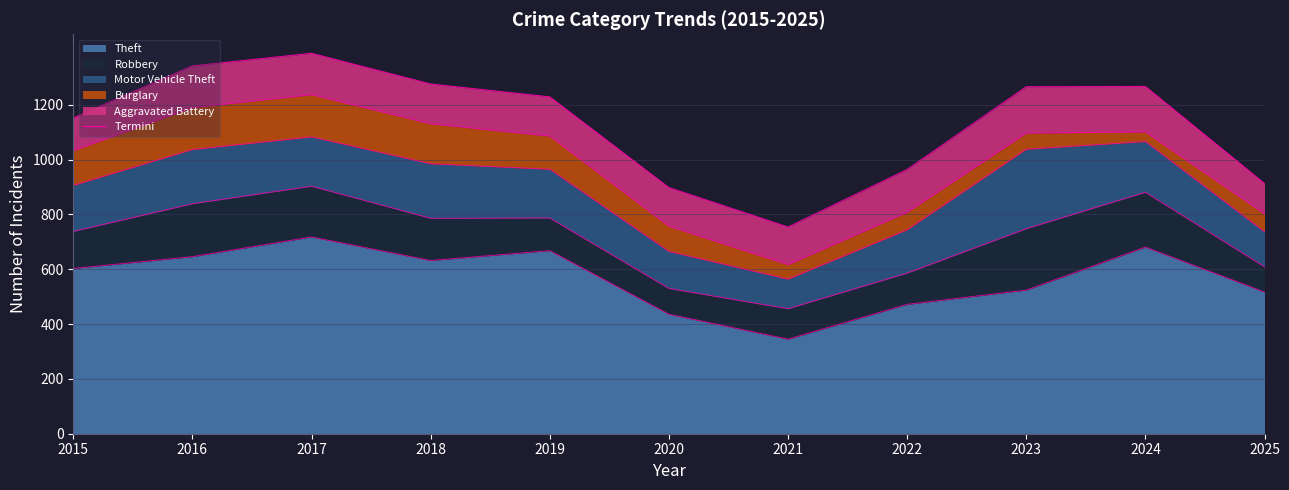

Where is the first local maximum?

2017